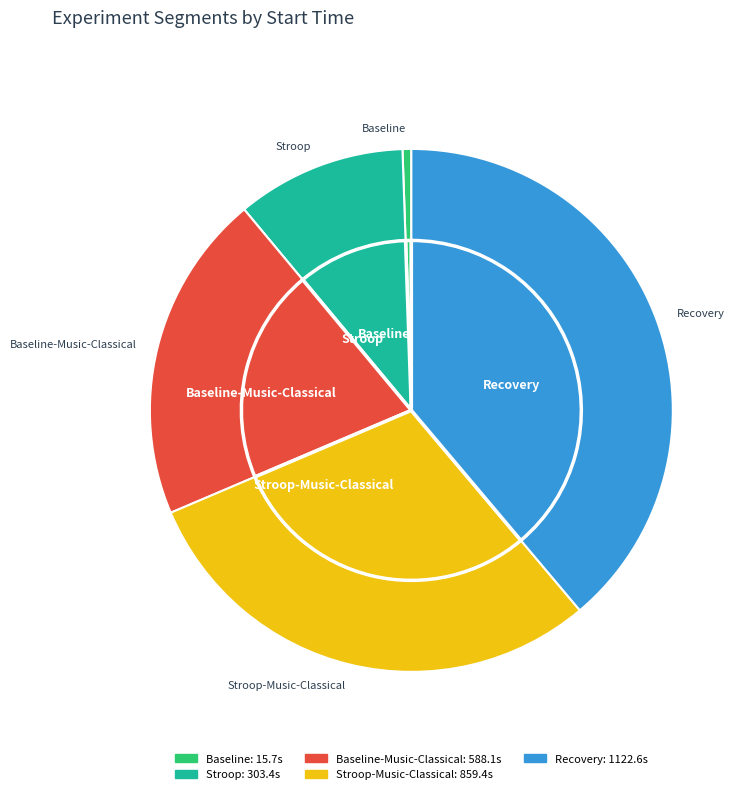

To the nearest percent, what is the combined percentage of Recovery and Baseline?

39%